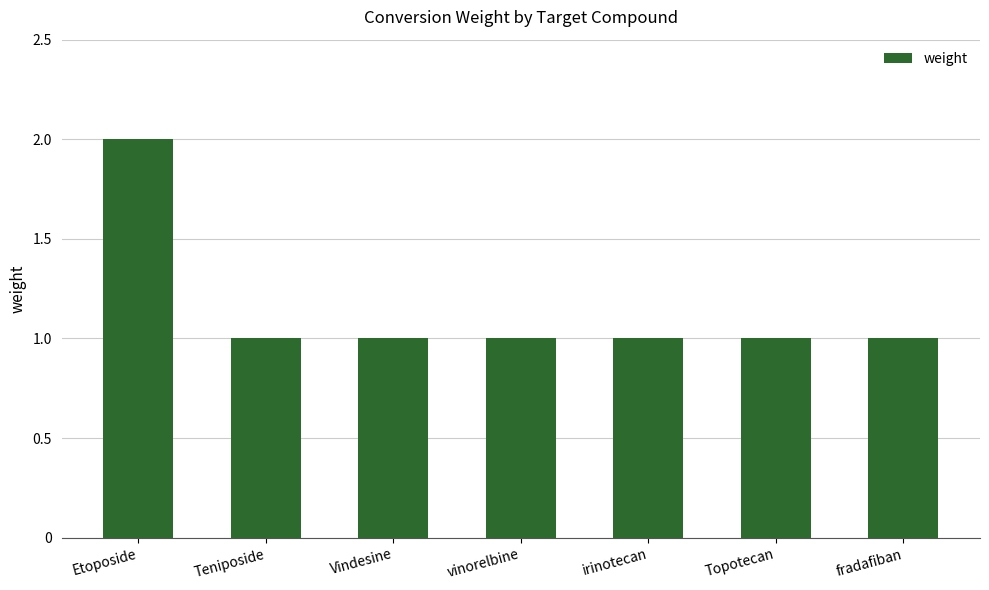

True or false: the data shows 2 at Vindesine.

False